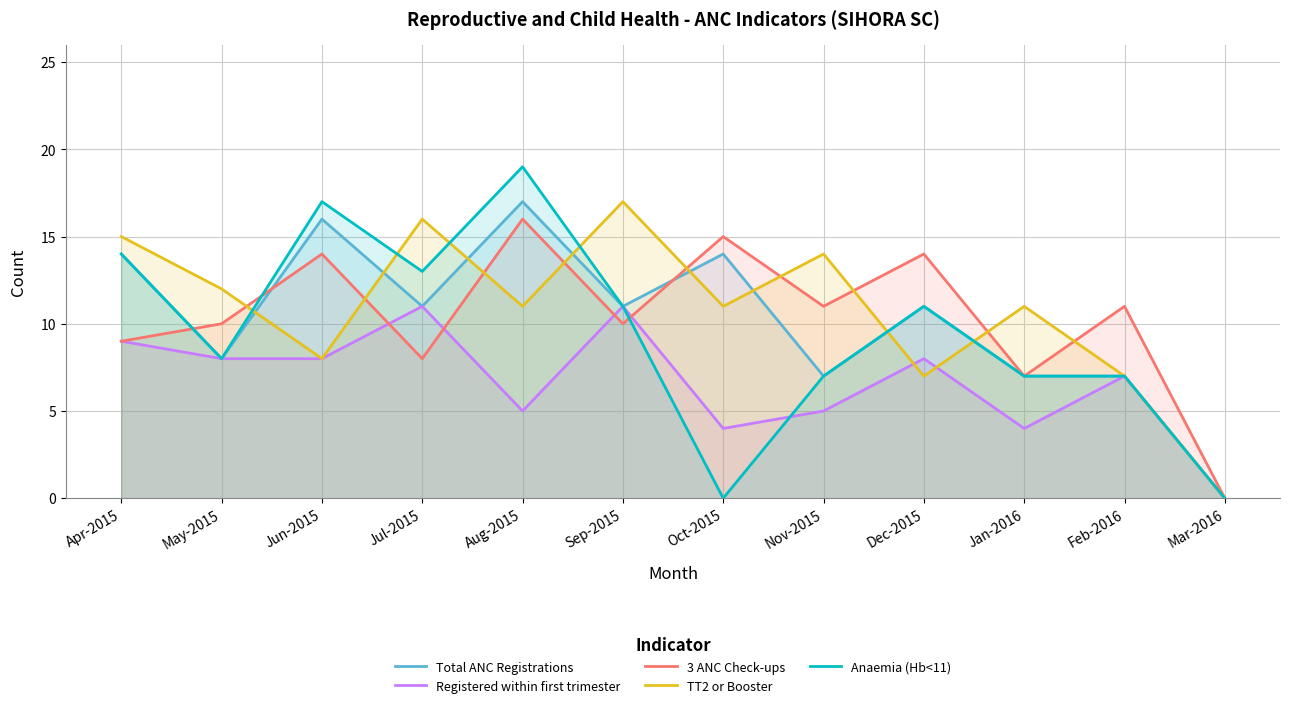

Count the number of data series in this chart.

5